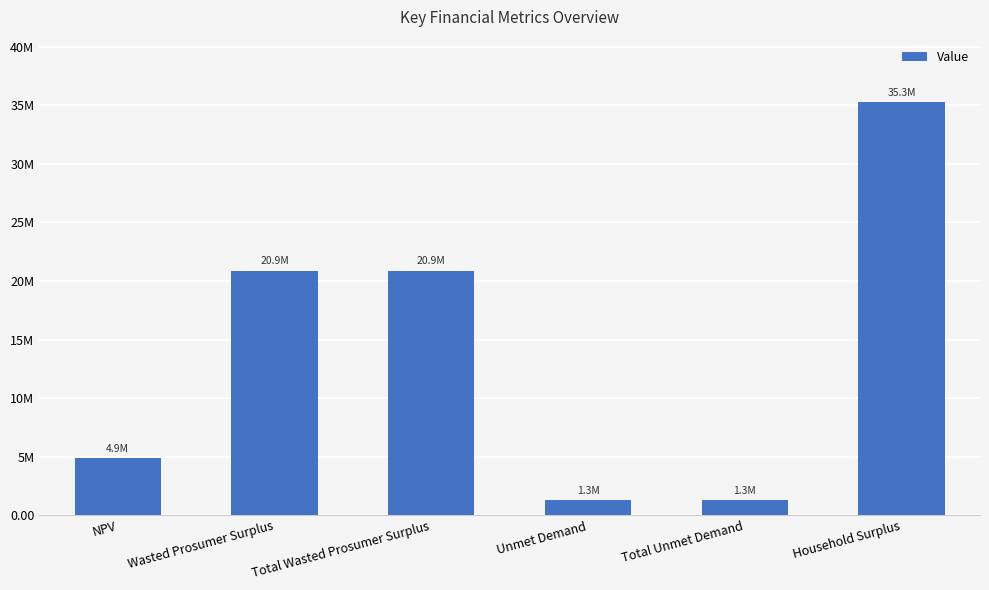

What is the label of the 2nd bar from the right?

Total Unmet Demand